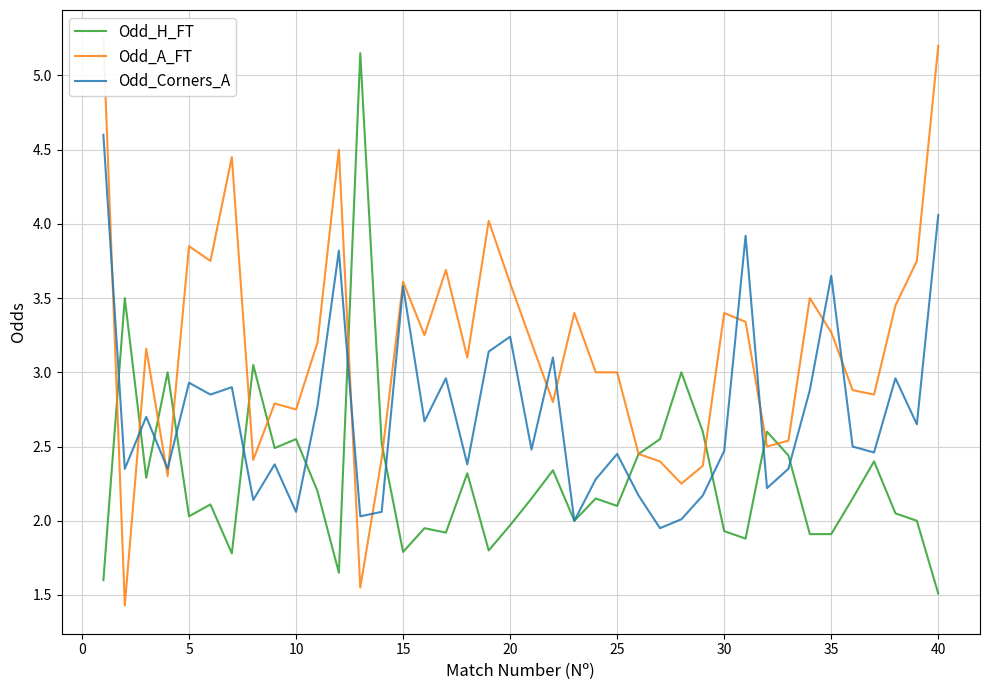

At which label does Odd_H_FT reach its minimum?

40